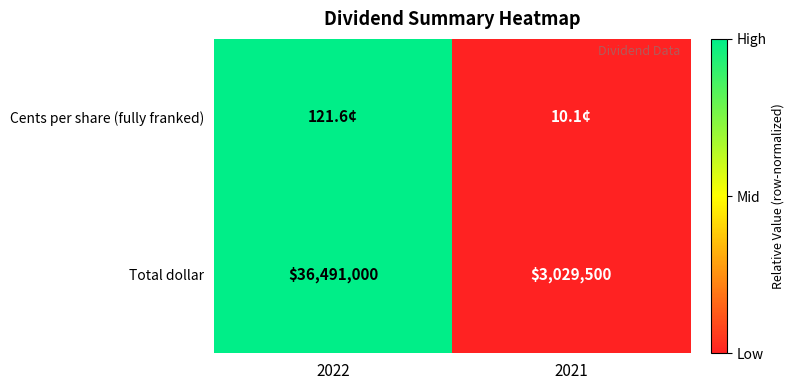

What value does the Total dollar series have at 2021, to the nearest 100?

3029500